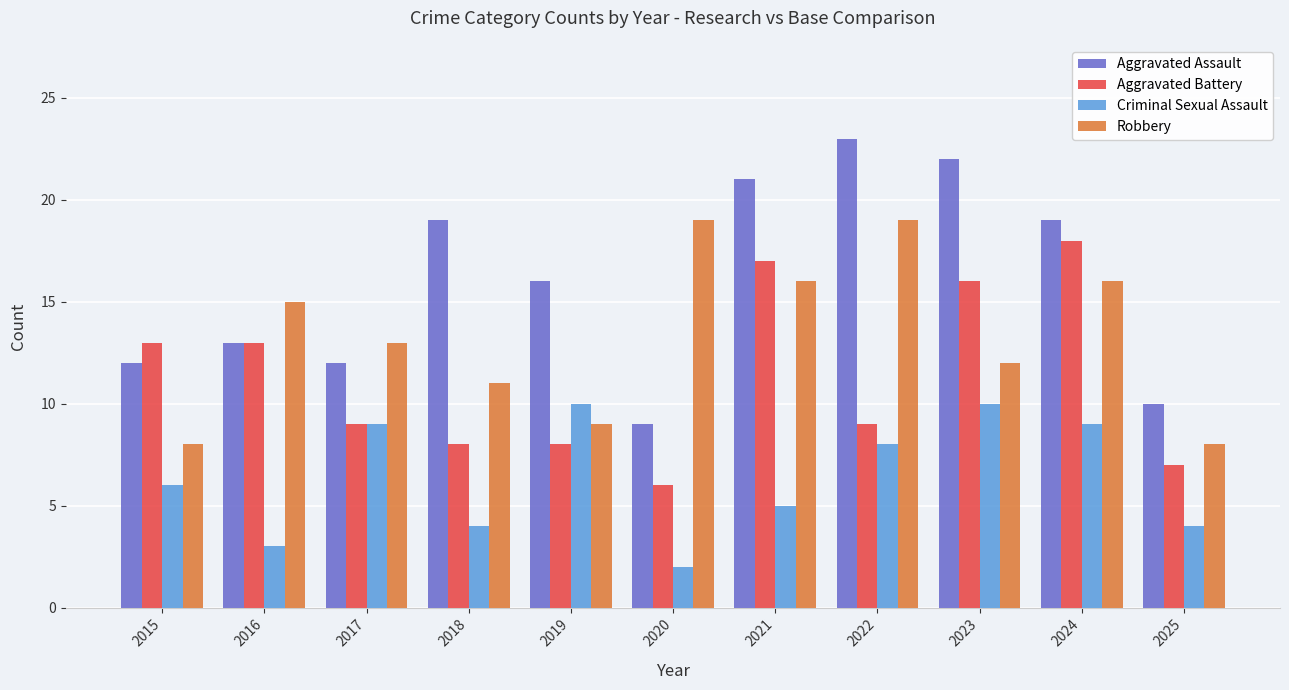

Rank the series by their maximum value, from lowest to highest.

Criminal Sexual Assault, Aggravated Battery, Robbery, Aggravated Assault